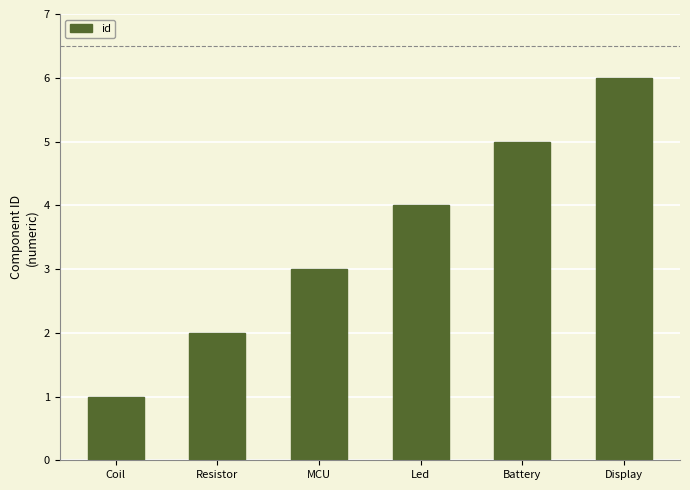

Count the number of data series in this chart.

1